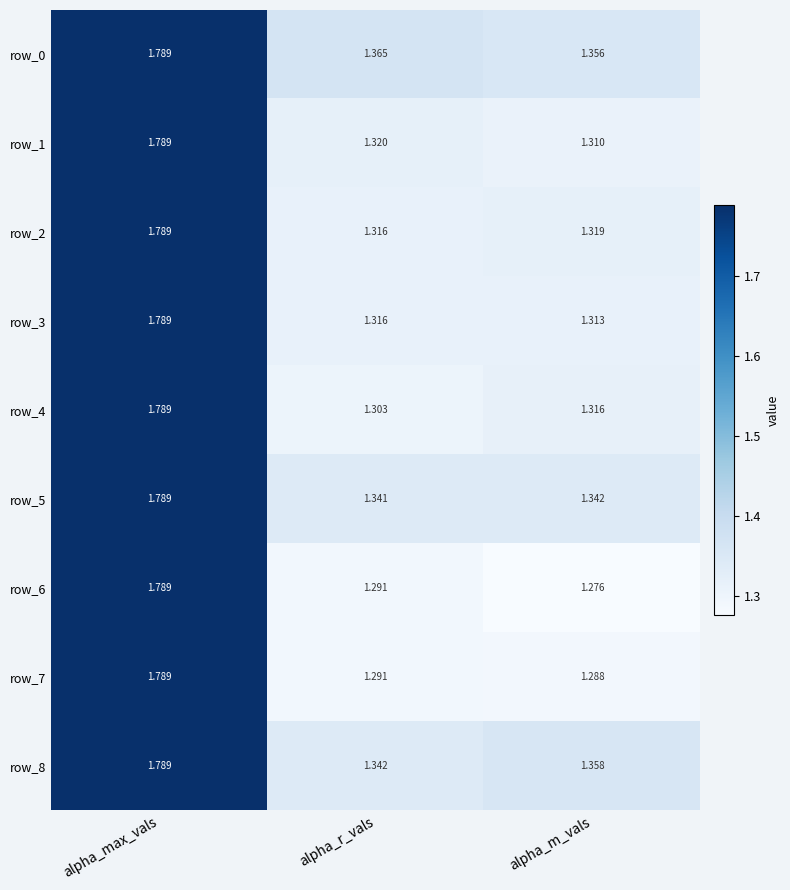

Where is row_0 nearest to the value 1?

alpha_m_vals